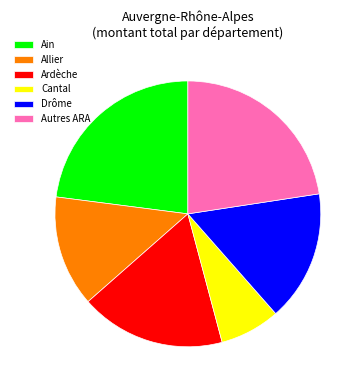

Does any single category account for the majority?

No